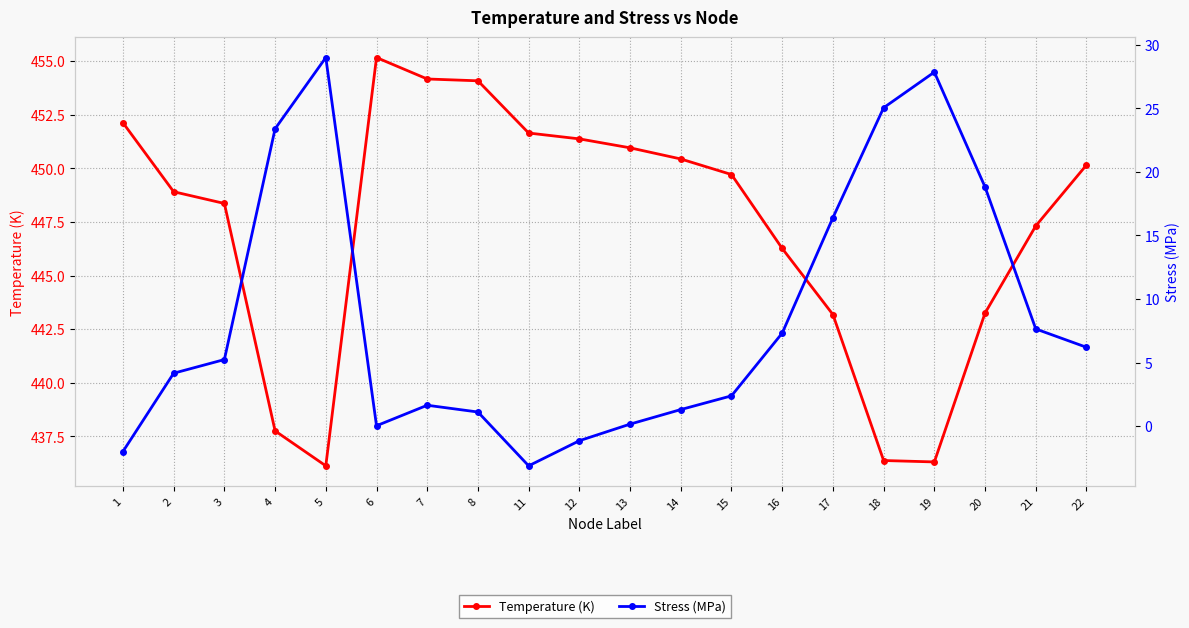

True or false: Temperature (K) has more than 1 interior local peaks.

False